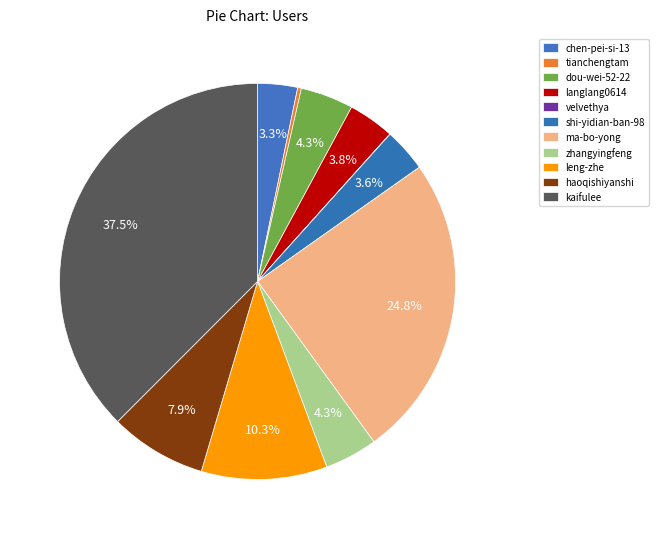

How many slices are in this pie chart?

11